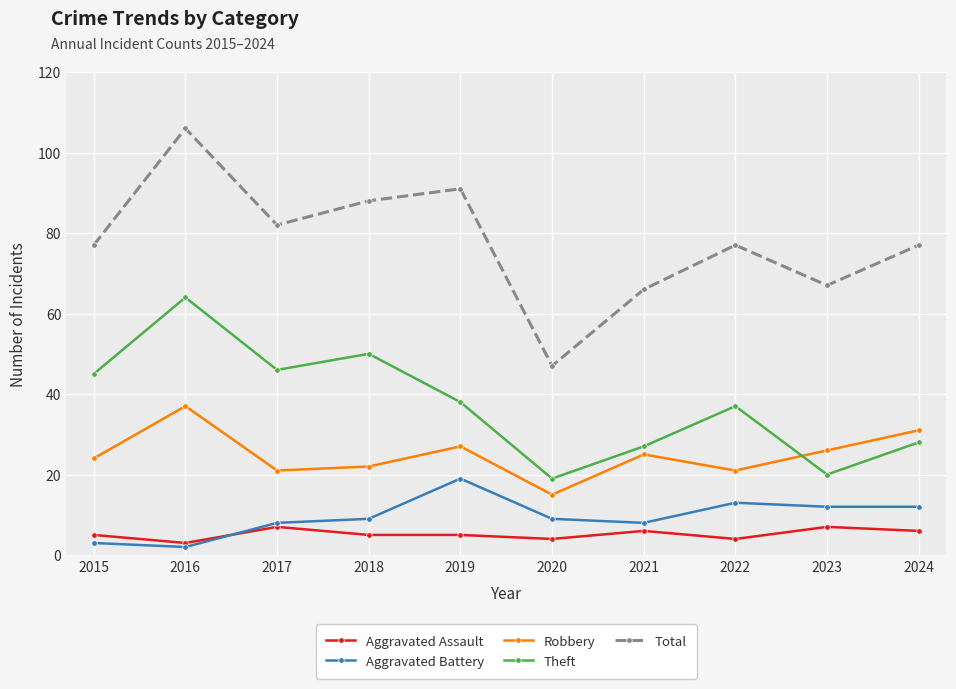

Is the value of Total at 2021 greater than the value of Aggravated Battery at 2016?

Yes